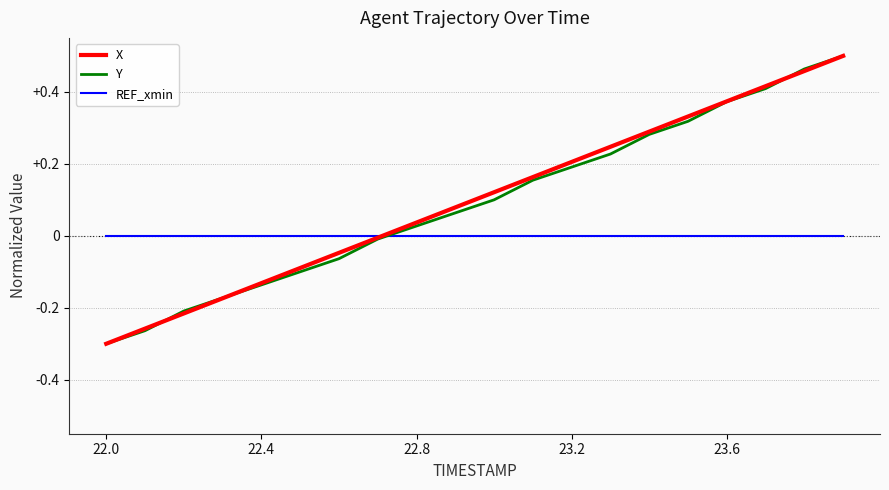

Is this an area chart (filled region under the line)?

No